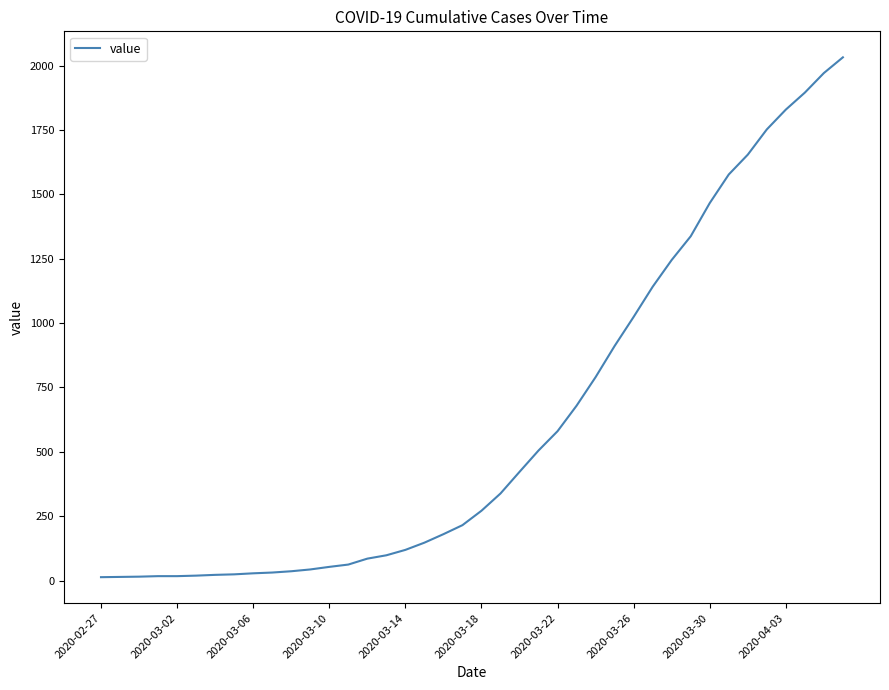

What is the maximum value shown in the chart?

2032